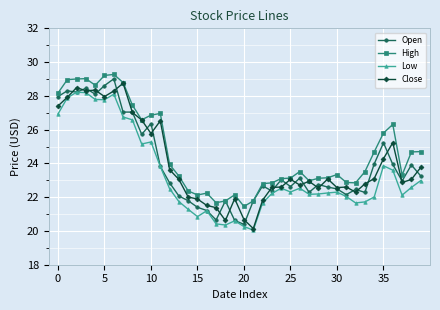

What is the difference between the second highest and second lowest values in the Low series?

7.9